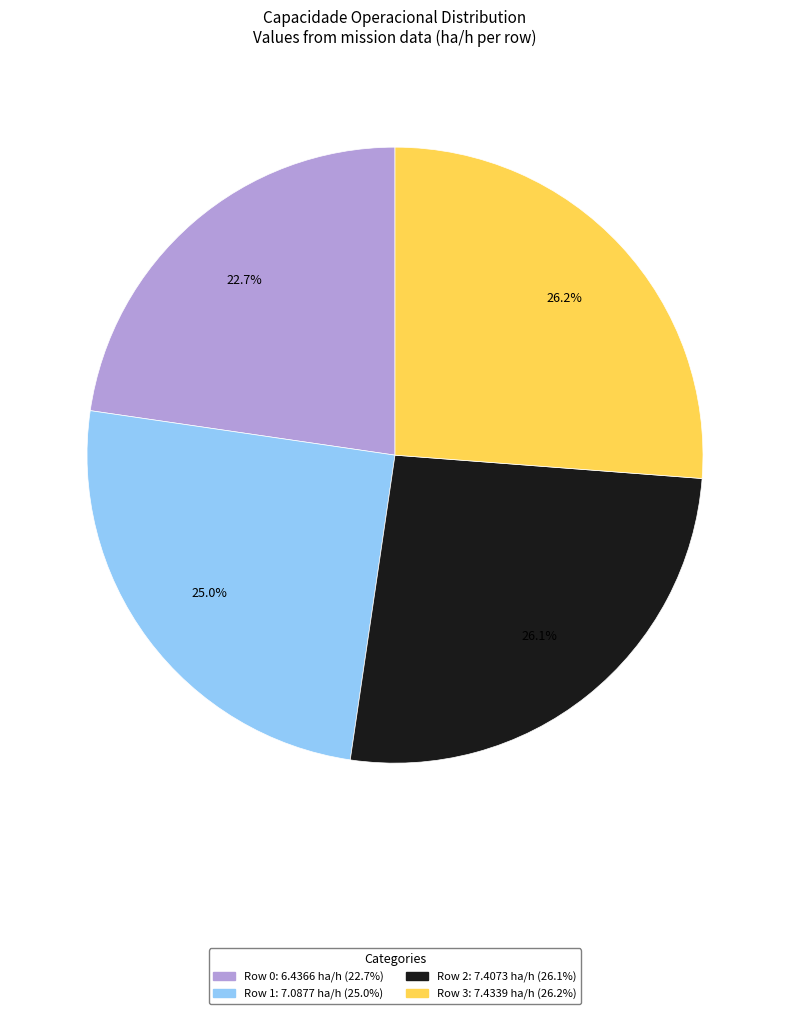

To the nearest percent, what is the difference between the largest and smallest slice percentages?

4%